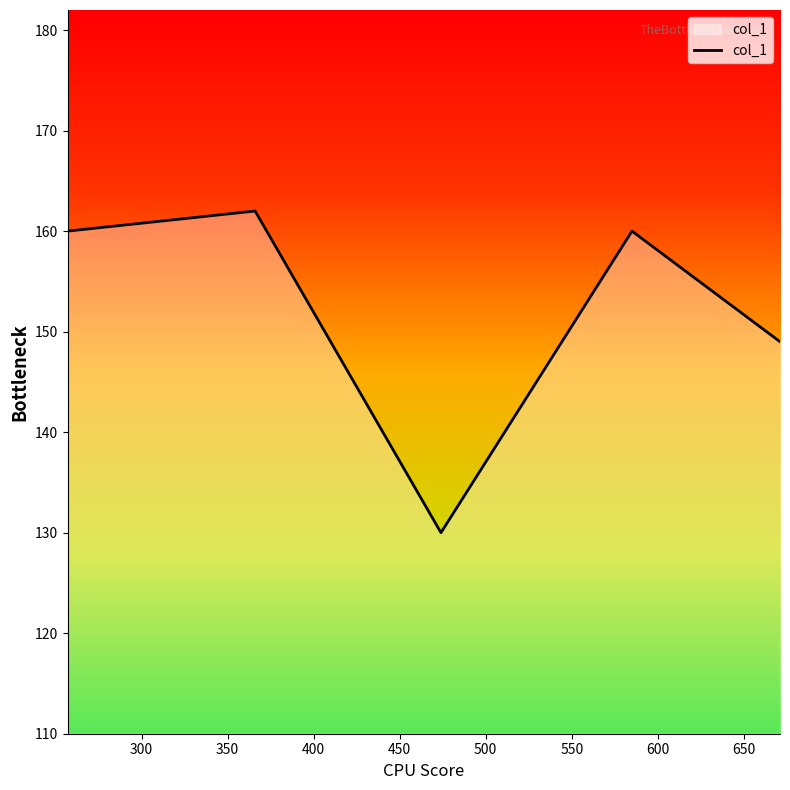

What is the average value?

152